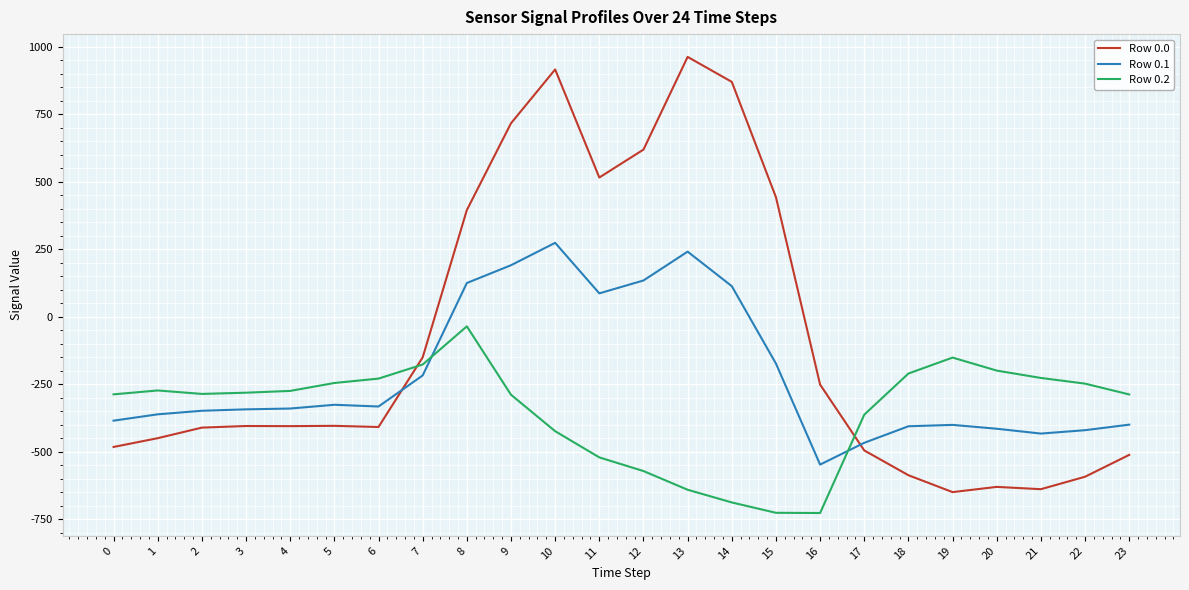

Which label corresponds to the largest value in the chart?

13